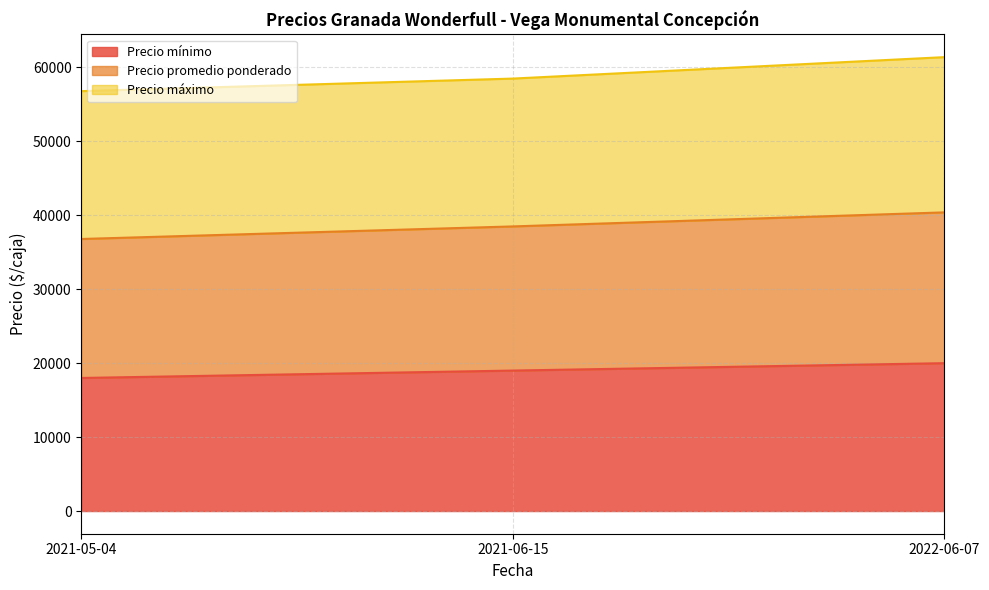

What is the difference between the maximum and minimum values in the Precio mínimo series?

2000